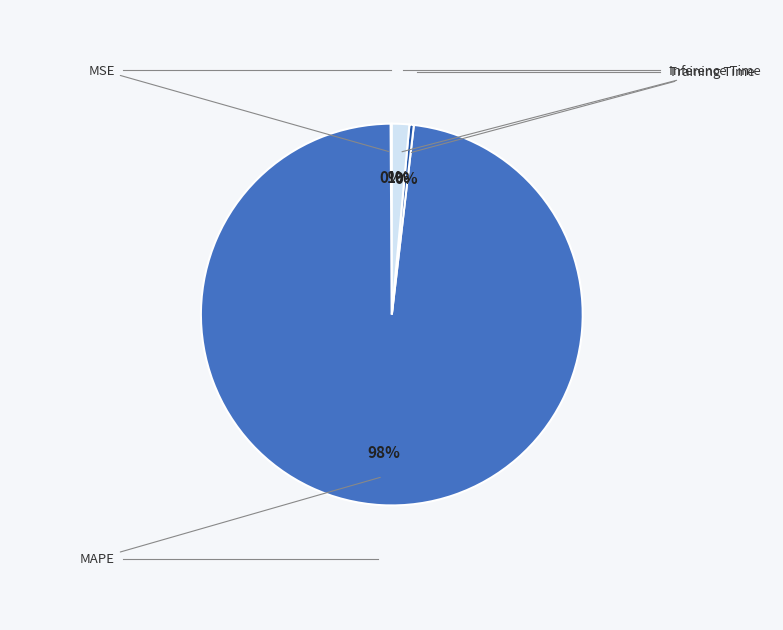

To the nearest percent, what is the average slice percentage?

25%